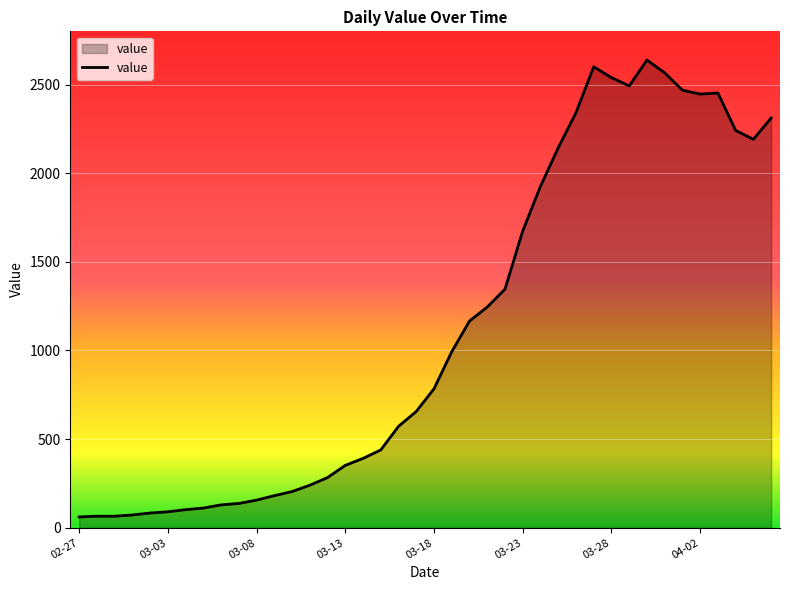

What is the maximum value shown in the chart?

2638